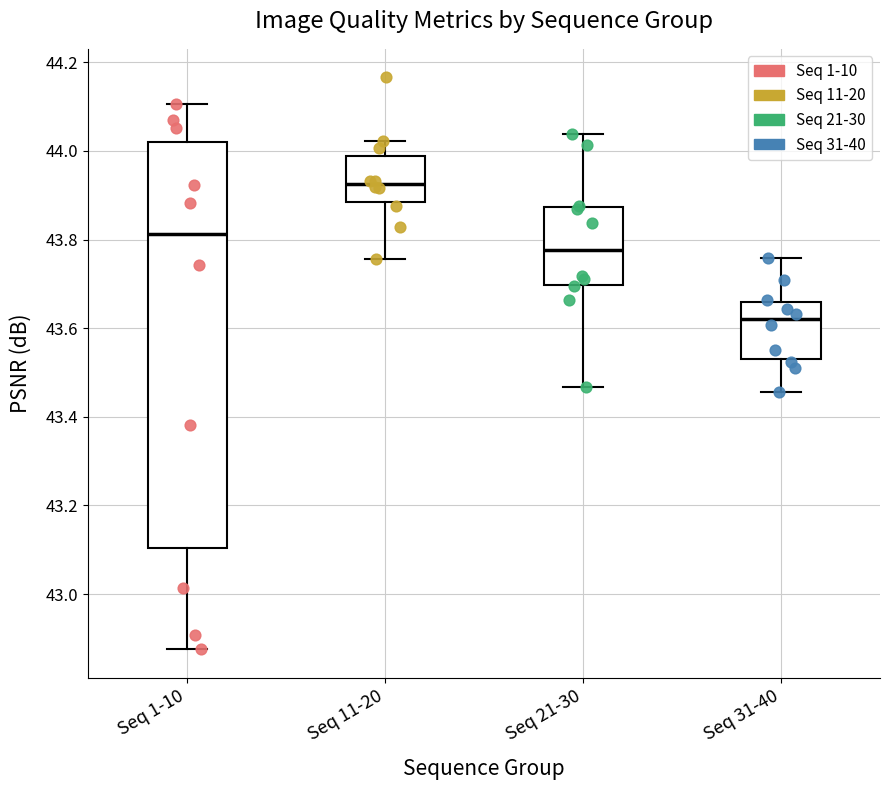

Which box is the tallest, from its lower edge to its upper edge?

Seq 1-10